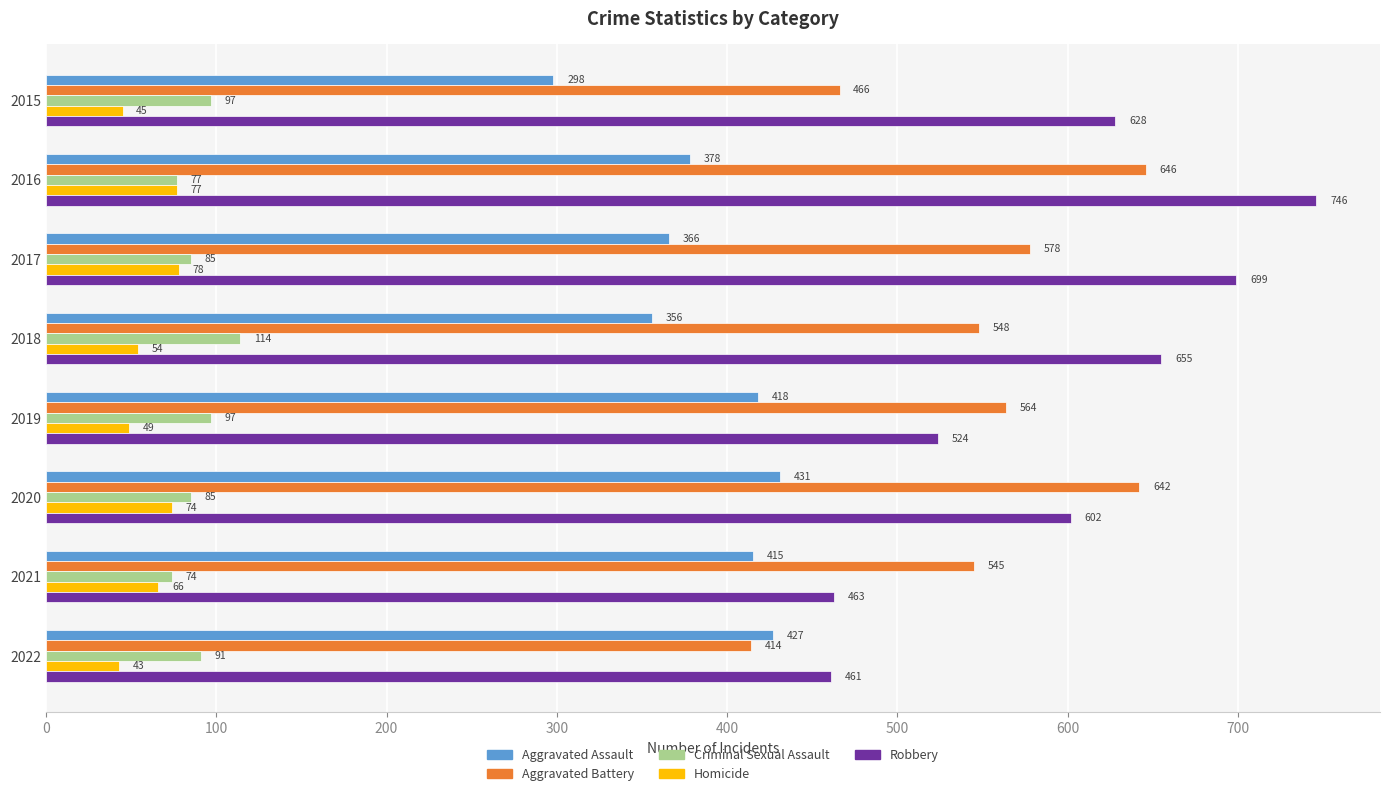

How many data points in Criminal Sexual Assault are less than 91?

4